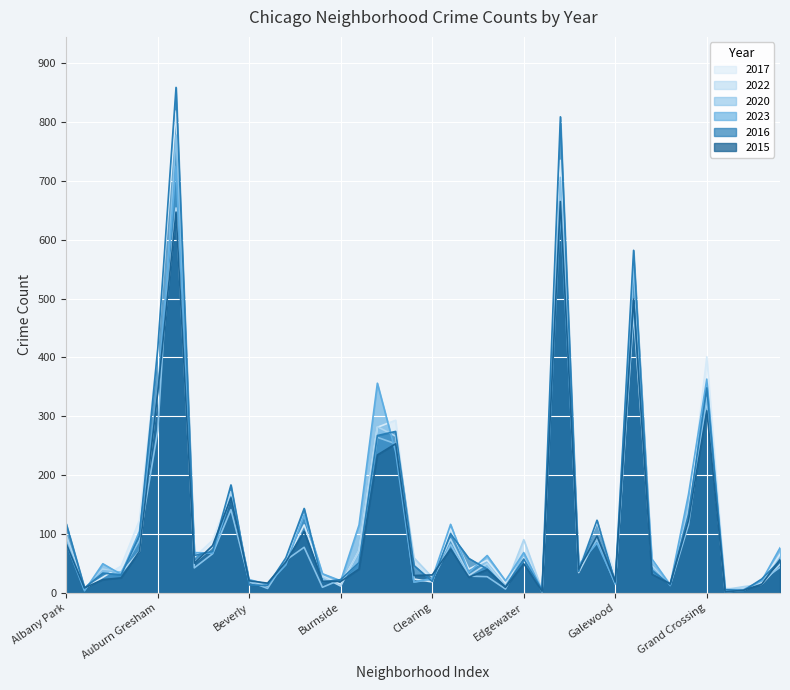

Where is 2020 nearest to the value 389?

Grand Crossing